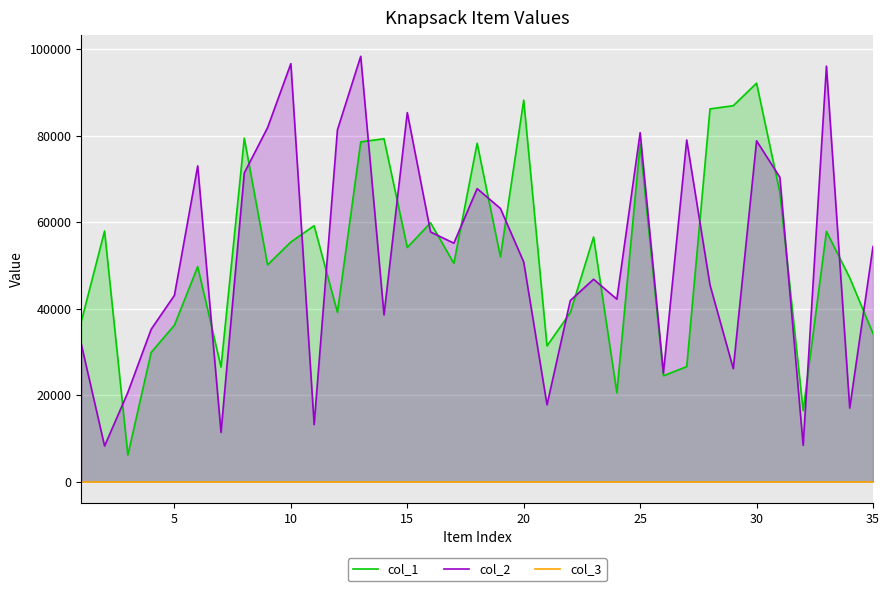

What is the minimum value for col_3?

1